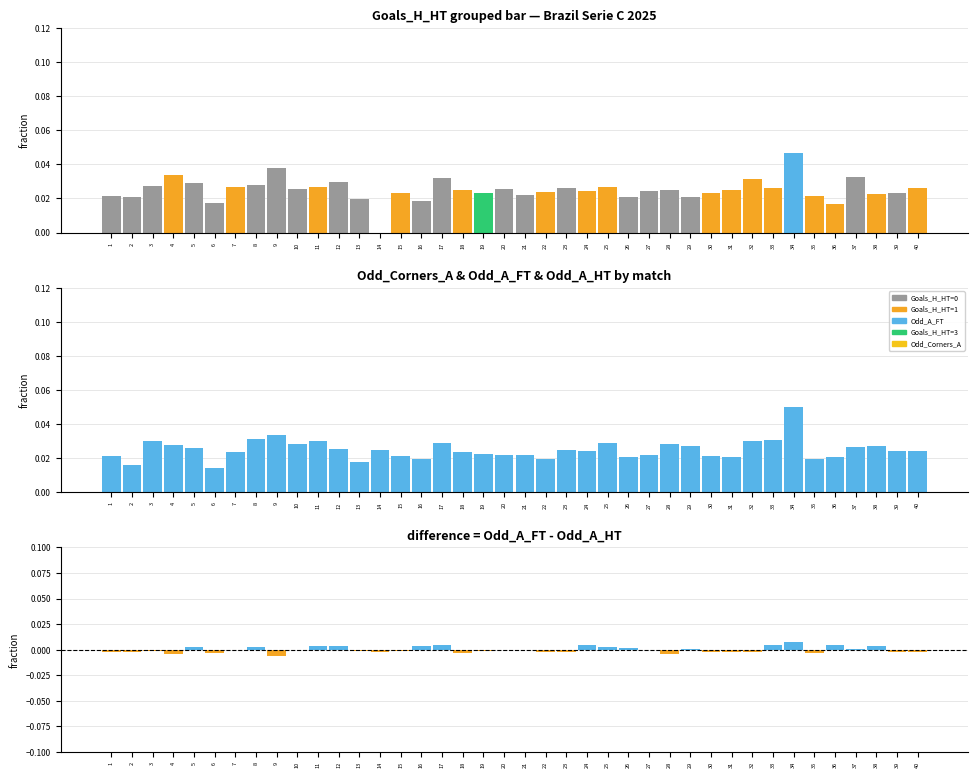

Reading left to right, transcribe all the data shown in this chart.

Odd_Corners_A: 1=0.0	2=0.0	3=0.0	4=0.0	5=0.0	6=0.0	7=0.0	8=0.0	9=0.0	10=0.0	11=0.0	12=0.0	13=0.0	14=0.0	15=0.0	16=0.0	17=0.0	18=0.0	19=0.0	20=0.0	21=0.0	22=0.0	23=0.0	24=0.0	25=0.0	26=0.0	27=0.0	28=0.0	29=0.0	30=0.0	31=0.0	32=0.0	33=0.0	34=0.0	35=0.0	36=0.0	37=0.0	38=0.0	39=0.0	40=0.0
Odd_A_FT: 1=0.0	2=0.0	3=0.0	4=0.0	5=0.0	6=0.0	7=0.0	8=0.0	9=0.0	10=0.0	11=0.0	12=0.0	13=0.0	14=0.0	15=0.0	16=0.0	17=0.0	18=0.0	19=0.0	20=0.0	21=0.0	22=0.0	23=0.0	24=0.0	25=0.0	26=0.0	27=0.0	28=0.0	29=0.0	30=0.0	31=0.0	32=0.0	33=0.0	34=0.1	35=0.0	36=0.0	37=0.0	38=0.0	39=0.0	40=0.0
Odd_A_FT - Odd_A_HT: 1=-0.0	2=-0.0	3=-0.0	4=-0.0	5=0.0	6=-0.0	7=-0.0	8=0.0	9=-0.0	10=0.0	11=0.0	12=0.0	13=-0.0	14=-0.0	15=-0.0	16=0.0	17=0.0	18=-0.0	19=-0.0	20=-0.0	21=0.0	22=-0.0	23=-0.0	24=0.0	25=0.0	26=0.0	27=-0.0	28=-0.0	29=0.0	30=-0.0	31=-0.0	32=-0.0	33=0.0	34=0.0	35=-0.0	36=0.0	37=0.0	38=0.0	39=-0.0	40=-0.0